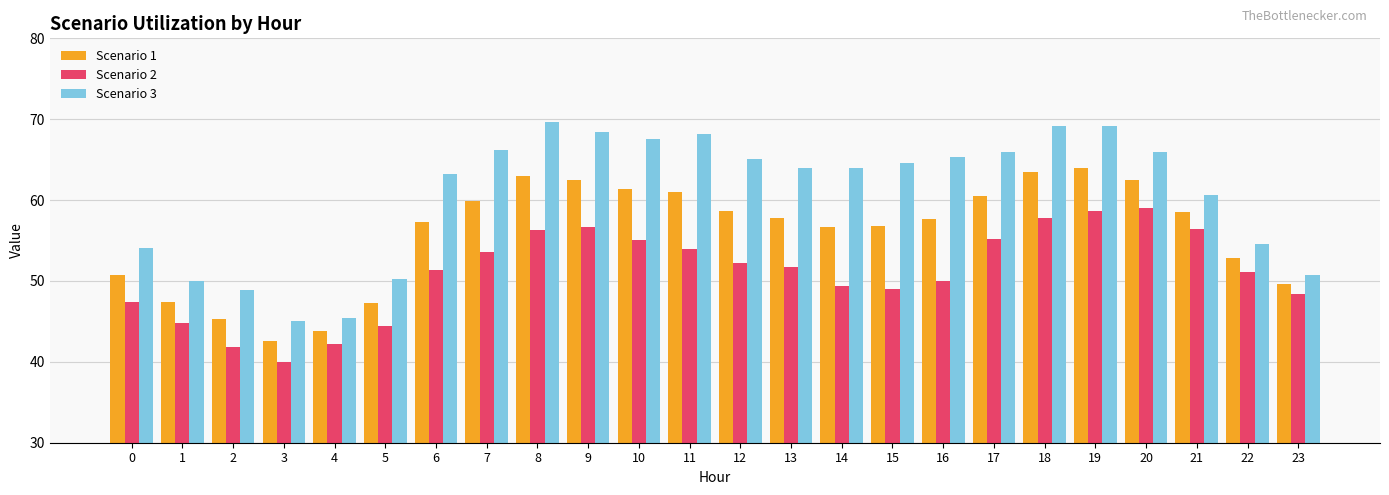

How many bars are there in each group?

3